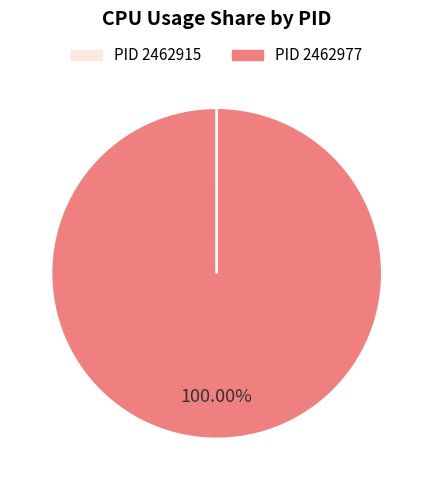

What is the majority slice?

PID 2462977